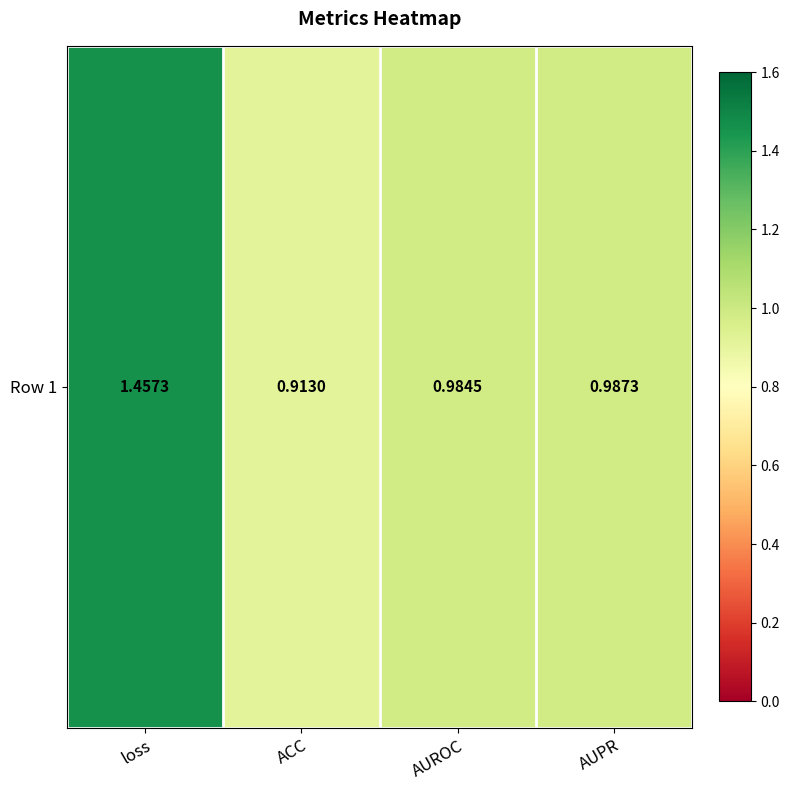

List the labels in order of value, smallest first.

ACC, AUROC, AUPR, loss